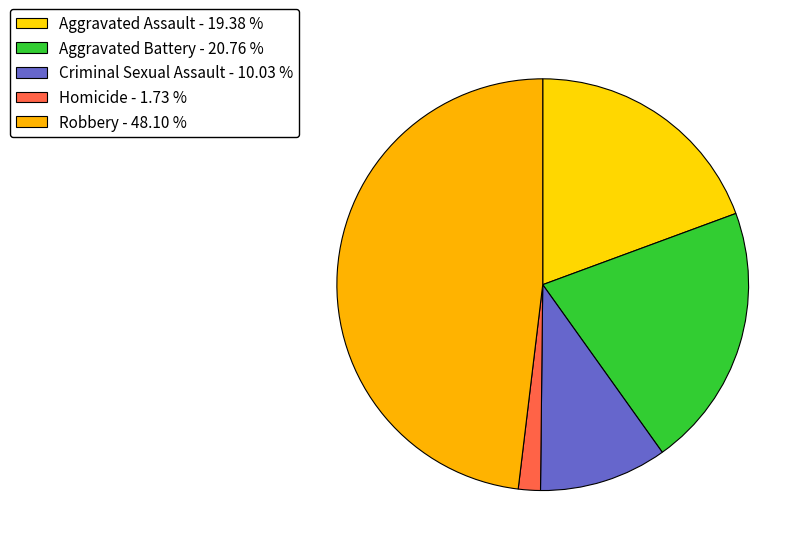

Which slice is the smallest?

Homicide